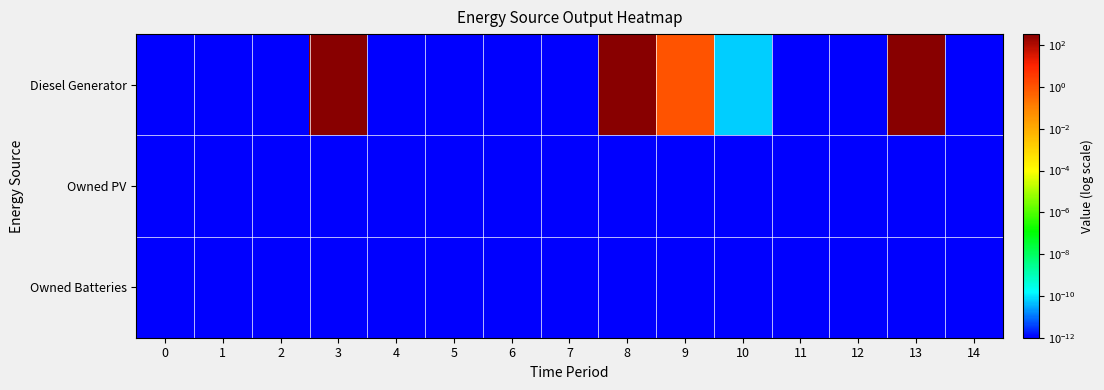

Which series has the largest range (max minus min)?

row_0